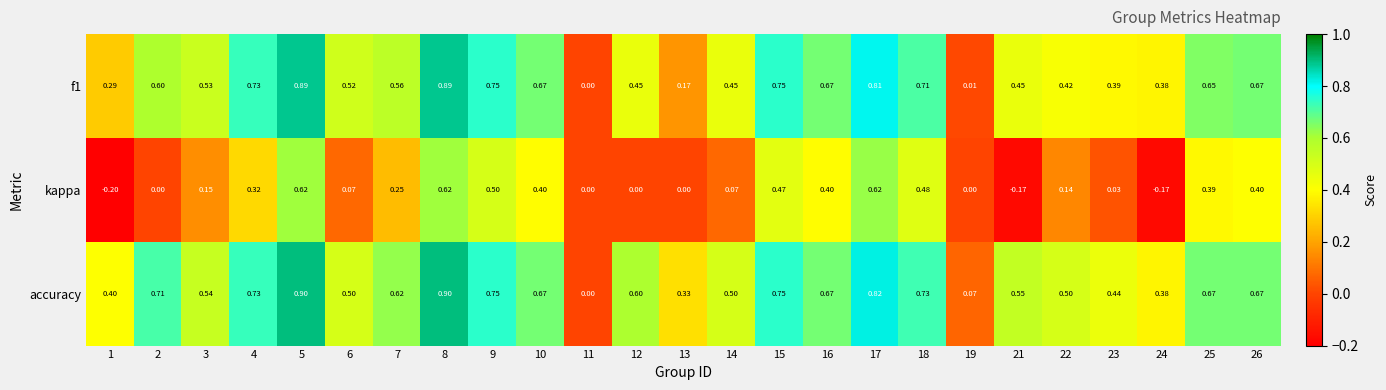

Between 21 and 24, which series saw the biggest shift?

accuracy